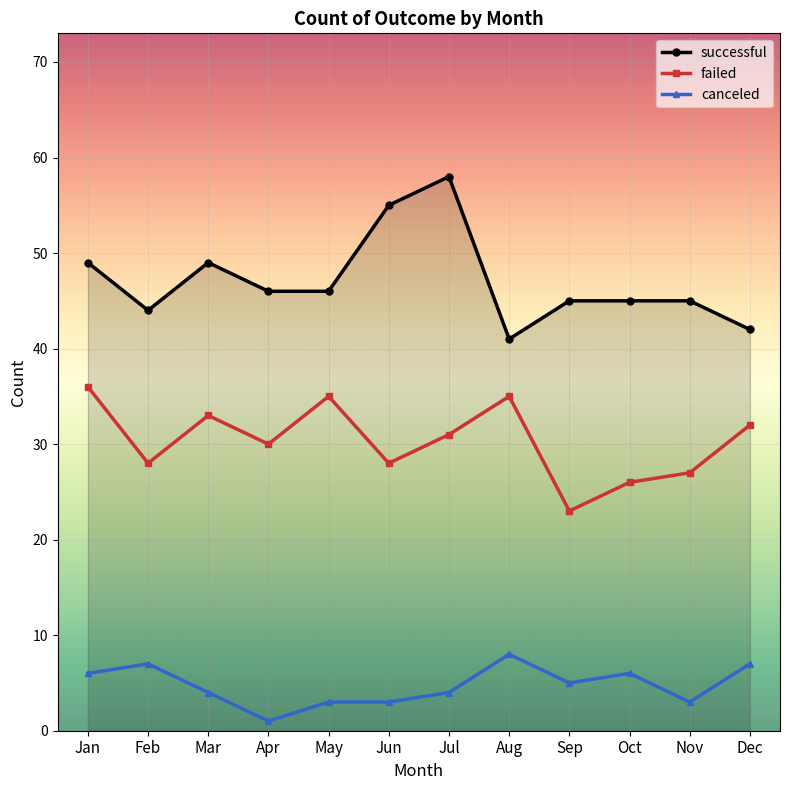

What is the spread (max minus min) of values at Jul?

54